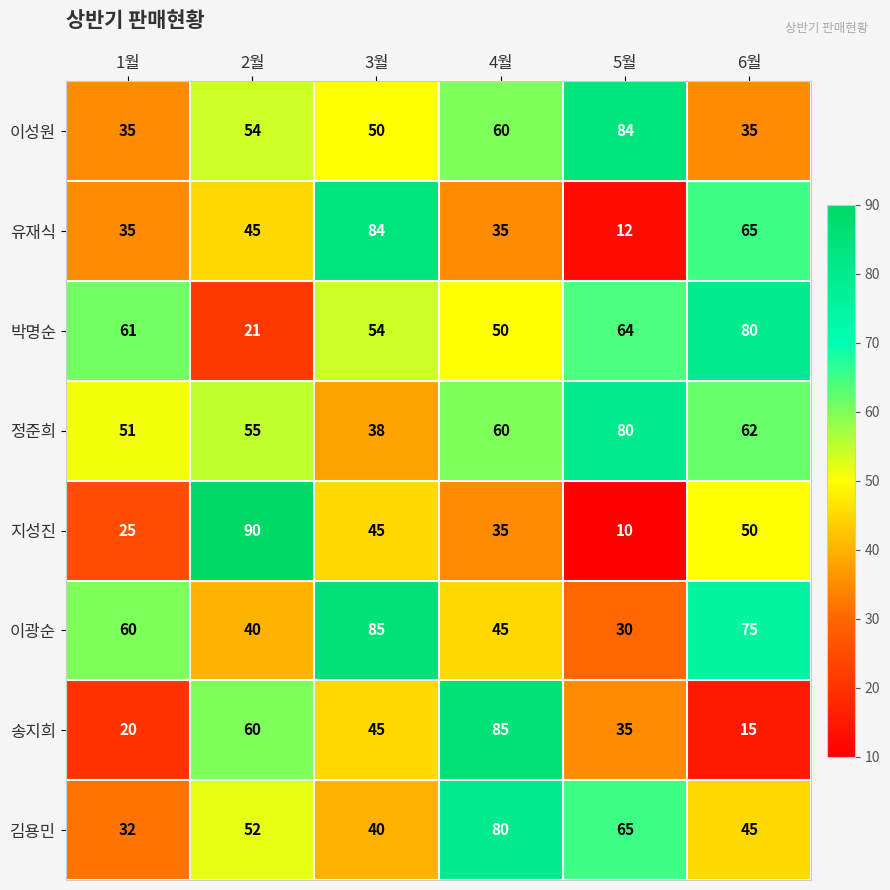

What is the difference between the 지성진 values at 2월 and 6월?

40